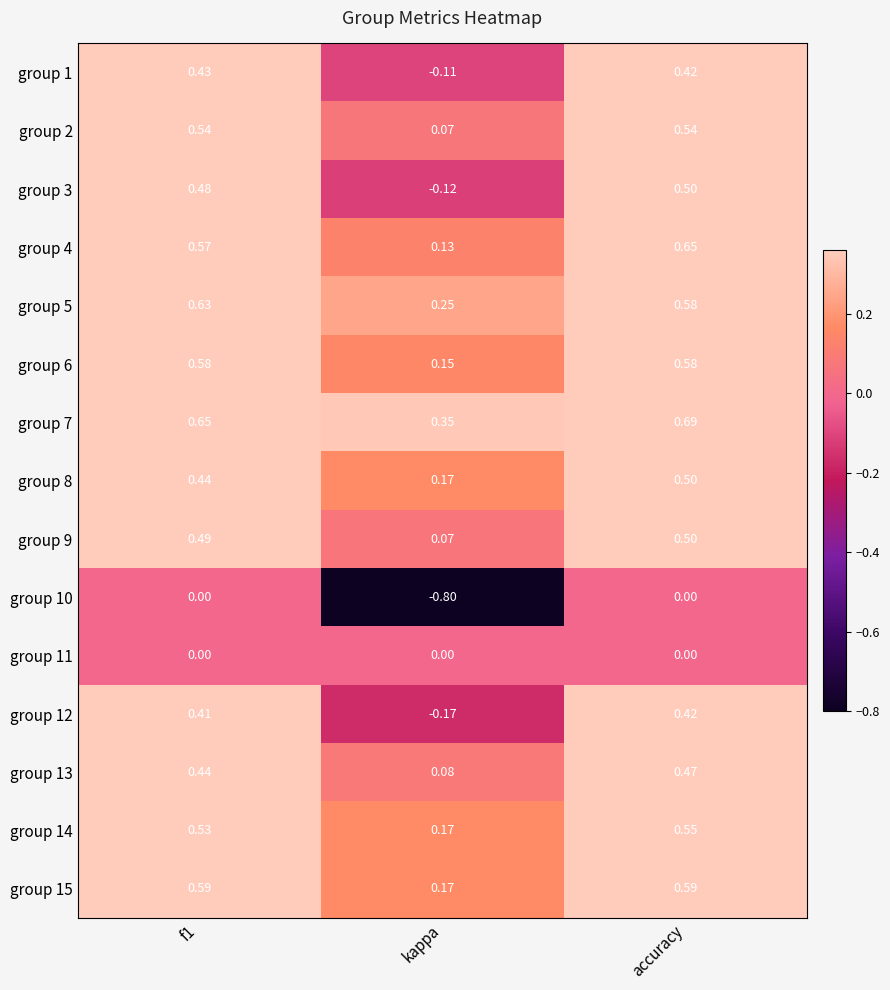

At which label is group 4 closest to 0?

kappa